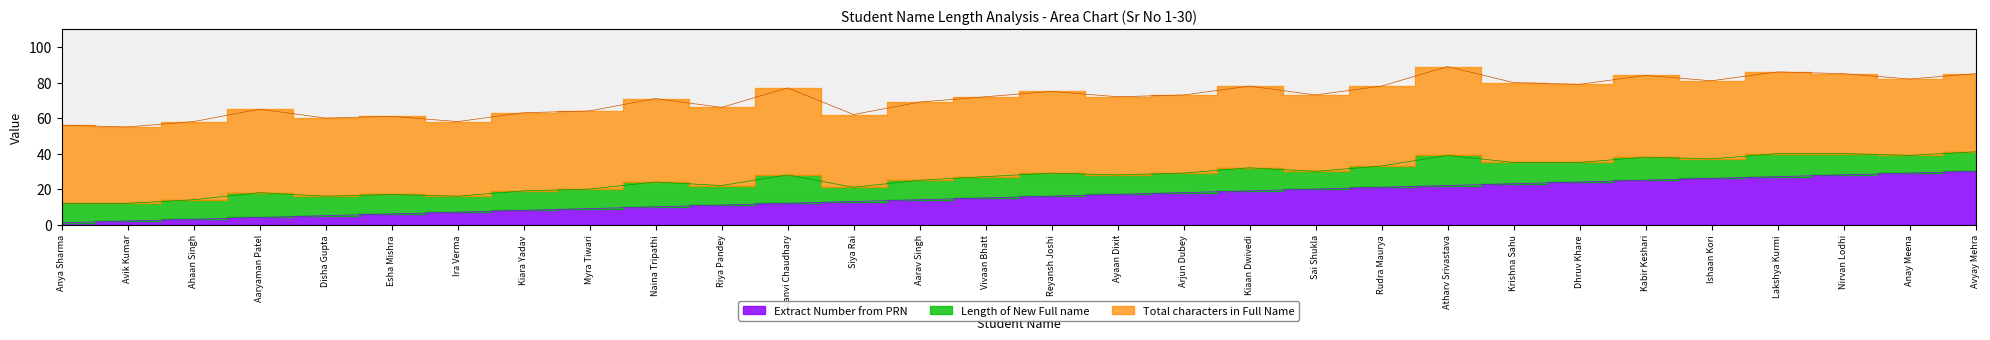

What is the difference between the second highest and second lowest values in the Extract Number from PRN series?

27